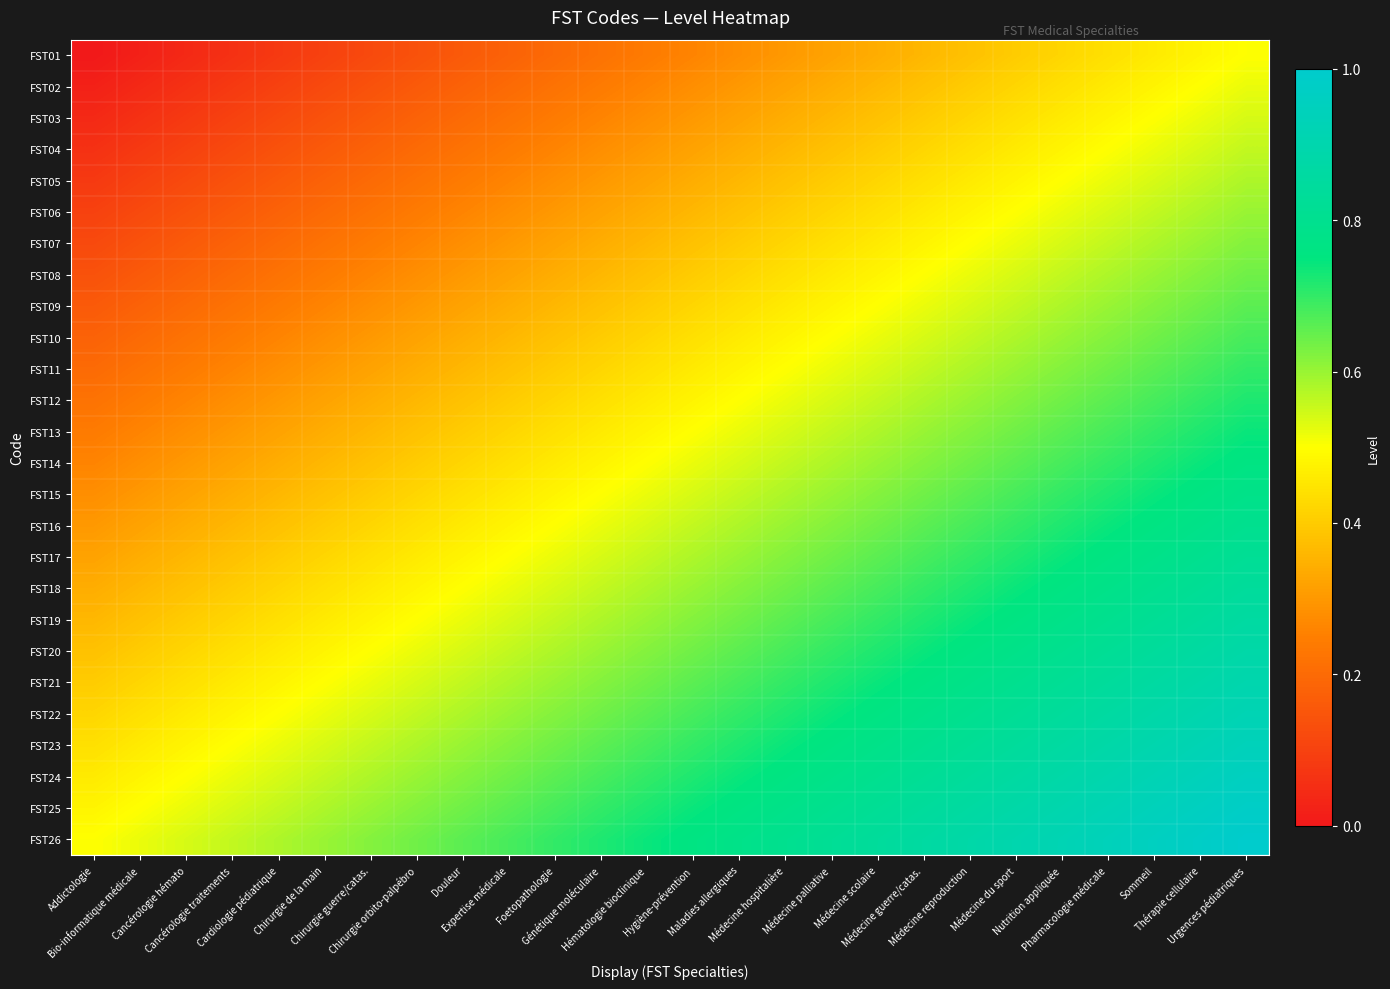

Reading left to right, list all the values displayed in this chart.

FST01: Addictologie=0.0	Bio-informatique médicale=0.0	Cancérologie hémato=0.0	Cancérologie traitements=0.1	Cardiologie pédiatrique=0.1	Chirurgie de la main=0.1	Chirurgie guerre/catas.=0.1	Chirurgie orbito-palpébro=0.1	Douleur=0.2	Expertise médicale=0.2	Foetopathologie=0.2	Génétique moléculaire=0.2	Hématologie bioclinique=0.2	Hygiène-prévention=0.3	Maladies allergiques=0.3	Médecine hospitalière=0.3	Médecine palliative=0.3	Médecine scolaire=0.3	Médecine guerre/catas.=0.4	Médecine reproduction=0.4	Médecine du sport=0.4	Nutrition appliquée=0.4	Pharmacologie médicale=0.4	Sommeil=0.5	Thérapie cellulaire=0.5	Urgences pédiatriques=0.5
FST02: Addictologie=0.0	Bio-informatique médicale=0.0	Cancérologie hémato=0.1	Cancérologie traitements=0.1	Cardiologie pédiatrique=0.1	Chirurgie de la main=0.1	Chirurgie guerre/catas.=0.1	Chirurgie orbito-palpébro=0.2	Douleur=0.2	Expertise médicale=0.2	Foetopathologie=0.2	Génétique moléculaire=0.2	Hématologie bioclinique=0.3	Hygiène-prévention=0.3	Maladies allergiques=0.3	Médecine hospitalière=0.3	Médecine palliative=0.3	Médecine scolaire=0.4	Médecine guerre/catas.=0.4	Médecine reproduction=0.4	Médecine du sport=0.4	Nutrition appliquée=0.4	Pharmacologie médicale=0.5	Sommeil=0.5	Thérapie cellulaire=0.5	Urgences pédiatriques=0.5
FST03: Addictologie=0.0	Bio-informatique médicale=0.1	Cancérologie hémato=0.1	Cancérologie traitements=0.1	Cardiologie pédiatrique=0.1	Chirurgie de la main=0.1	Chirurgie guerre/catas.=0.2	Chirurgie orbito-palpébro=0.2	Douleur=0.2	Expertise médicale=0.2	Foetopathologie=0.2	Génétique moléculaire=0.3	Hématologie bioclinique=0.3	Hygiène-prévention=0.3	Maladies allergiques=0.3	Médecine hospitalière=0.3	Médecine palliative=0.4	Médecine scolaire=0.4	Médecine guerre/catas.=0.4	Médecine reproduction=0.4	Médecine du sport=0.4	Nutrition appliquée=0.5	Pharmacologie médicale=0.5	Sommeil=0.5	Thérapie cellulaire=0.5	Urgences pédiatriques=0.5
FST04: Addictologie=0.1	Bio-informatique médicale=0.1	Cancérologie hémato=0.1	Cancérologie traitements=0.1	Cardiologie pédiatrique=0.1	Chirurgie de la main=0.2	Chirurgie guerre/catas.=0.2	Chirurgie orbito-palpébro=0.2	Douleur=0.2	Expertise médicale=0.2	Foetopathologie=0.3	Génétique moléculaire=0.3	Hématologie bioclinique=0.3	Hygiène-prévention=0.3	Maladies allergiques=0.3	Médecine hospitalière=0.4	Médecine palliative=0.4	Médecine scolaire=0.4	Médecine guerre/catas.=0.4	Médecine reproduction=0.4	Médecine du sport=0.5	Nutrition appliquée=0.5	Pharmacologie médicale=0.5	Sommeil=0.5	Thérapie cellulaire=0.5	Urgences pédiatriques=0.6
FST05: Addictologie=0.1	Bio-informatique médicale=0.1	Cancérologie hémato=0.1	Cancérologie traitements=0.1	Cardiologie pédiatrique=0.2	Chirurgie de la main=0.2	Chirurgie guerre/catas.=0.2	Chirurgie orbito-palpébro=0.2	Douleur=0.2	Expertise médicale=0.3	Foetopathologie=0.3	Génétique moléculaire=0.3	Hématologie bioclinique=0.3	Hygiène-prévention=0.3	Maladies allergiques=0.4	Médecine hospitalière=0.4	Médecine palliative=0.4	Médecine scolaire=0.4	Médecine guerre/catas.=0.4	Médecine reproduction=0.5	Médecine du sport=0.5	Nutrition appliquée=0.5	Pharmacologie médicale=0.5	Sommeil=0.5	Thérapie cellulaire=0.6	Urgences pédiatriques=0.6
FST06: Addictologie=0.1	Bio-informatique médicale=0.1	Cancérologie hémato=0.1	Cancérologie traitements=0.2	Cardiologie pédiatrique=0.2	Chirurgie de la main=0.2	Chirurgie guerre/catas.=0.2	Chirurgie orbito-palpébro=0.2	Douleur=0.3	Expertise médicale=0.3	Foetopathologie=0.3	Génétique moléculaire=0.3	Hématologie bioclinique=0.3	Hygiène-prévention=0.4	Maladies allergiques=0.4	Médecine hospitalière=0.4	Médecine palliative=0.4	Médecine scolaire=0.4	Médecine guerre/catas.=0.5	Médecine reproduction=0.5	Médecine du sport=0.5	Nutrition appliquée=0.5	Pharmacologie médicale=0.5	Sommeil=0.6	Thérapie cellulaire=0.6	Urgences pédiatriques=0.6
FST07: Addictologie=0.1	Bio-informatique médicale=0.1	Cancérologie hémato=0.2	Cancérologie traitements=0.2	Cardiologie pédiatrique=0.2	Chirurgie de la main=0.2	Chirurgie guerre/catas.=0.2	Chirurgie orbito-palpébro=0.3	Douleur=0.3	Expertise médicale=0.3	Foetopathologie=0.3	Génétique moléculaire=0.3	Hématologie bioclinique=0.4	Hygiène-prévention=0.4	Maladies allergiques=0.4	Médecine hospitalière=0.4	Médecine palliative=0.4	Médecine scolaire=0.5	Médecine guerre/catas.=0.5	Médecine reproduction=0.5	Médecine du sport=0.5	Nutrition appliquée=0.5	Pharmacologie médicale=0.6	Sommeil=0.6	Thérapie cellulaire=0.6	Urgences pédiatriques=0.6
FST08: Addictologie=0.1	Bio-informatique médicale=0.2	Cancérologie hémato=0.2	Cancérologie traitements=0.2	Cardiologie pédiatrique=0.2	Chirurgie de la main=0.2	Chirurgie guerre/catas.=0.3	Chirurgie orbito-palpébro=0.3	Douleur=0.3	Expertise médicale=0.3	Foetopathologie=0.3	Génétique moléculaire=0.4	Hématologie bioclinique=0.4	Hygiène-prévention=0.4	Maladies allergiques=0.4	Médecine hospitalière=0.4	Médecine palliative=0.5	Médecine scolaire=0.5	Médecine guerre/catas.=0.5	Médecine reproduction=0.5	Médecine du sport=0.5	Nutrition appliquée=0.6	Pharmacologie médicale=0.6	Sommeil=0.6	Thérapie cellulaire=0.6	Urgences pédiatriques=0.6
FST09: Addictologie=0.2	Bio-informatique médicale=0.2	Cancérologie hémato=0.2	Cancérologie traitements=0.2	Cardiologie pédiatrique=0.2	Chirurgie de la main=0.3	Chirurgie guerre/catas.=0.3	Chirurgie orbito-palpébro=0.3	Douleur=0.3	Expertise médicale=0.3	Foetopathologie=0.4	Génétique moléculaire=0.4	Hématologie bioclinique=0.4	Hygiène-prévention=0.4	Maladies allergiques=0.4	Médecine hospitalière=0.5	Médecine palliative=0.5	Médecine scolaire=0.5	Médecine guerre/catas.=0.5	Médecine reproduction=0.5	Médecine du sport=0.6	Nutrition appliquée=0.6	Pharmacologie médicale=0.6	Sommeil=0.6	Thérapie cellulaire=0.6	Urgences pédiatriques=0.7
FST10: Addictologie=0.2	Bio-informatique médicale=0.2	Cancérologie hémato=0.2	Cancérologie traitements=0.2	Cardiologie pédiatrique=0.3	Chirurgie de la main=0.3	Chirurgie guerre/catas.=0.3	Chirurgie orbito-palpébro=0.3	Douleur=0.3	Expertise médicale=0.4	Foetopathologie=0.4	Génétique moléculaire=0.4	Hématologie bioclinique=0.4	Hygiène-prévention=0.4	Maladies allergiques=0.5	Médecine hospitalière=0.5	Médecine palliative=0.5	Médecine scolaire=0.5	Médecine guerre/catas.=0.5	Médecine reproduction=0.6	Médecine du sport=0.6	Nutrition appliquée=0.6	Pharmacologie médicale=0.6	Sommeil=0.6	Thérapie cellulaire=0.7	Urgences pédiatriques=0.7
FST11: Addictologie=0.2	Bio-informatique médicale=0.2	Cancérologie hémato=0.2	Cancérologie traitements=0.3	Cardiologie pédiatrique=0.3	Chirurgie de la main=0.3	Chirurgie guerre/catas.=0.3	Chirurgie orbito-palpébro=0.3	Douleur=0.4	Expertise médicale=0.4	Foetopathologie=0.4	Génétique moléculaire=0.4	Hématologie bioclinique=0.4	Hygiène-prévention=0.5	Maladies allergiques=0.5	Médecine hospitalière=0.5	Médecine palliative=0.5	Médecine scolaire=0.5	Médecine guerre/catas.=0.6	Médecine reproduction=0.6	Médecine du sport=0.6	Nutrition appliquée=0.6	Pharmacologie médicale=0.6	Sommeil=0.7	Thérapie cellulaire=0.7	Urgences pédiatriques=0.7
FST12: Addictologie=0.2	Bio-informatique médicale=0.2	Cancérologie hémato=0.3	Cancérologie traitements=0.3	Cardiologie pédiatrique=0.3	Chirurgie de la main=0.3	Chirurgie guerre/catas.=0.3	Chirurgie orbito-palpébro=0.4	Douleur=0.4	Expertise médicale=0.4	Foetopathologie=0.4	Génétique moléculaire=0.4	Hématologie bioclinique=0.5	Hygiène-prévention=0.5	Maladies allergiques=0.5	Médecine hospitalière=0.5	Médecine palliative=0.5	Médecine scolaire=0.6	Médecine guerre/catas.=0.6	Médecine reproduction=0.6	Médecine du sport=0.6	Nutrition appliquée=0.6	Pharmacologie médicale=0.7	Sommeil=0.7	Thérapie cellulaire=0.7	Urgences pédiatriques=0.7
FST13: Addictologie=0.2	Bio-informatique médicale=0.3	Cancérologie hémato=0.3	Cancérologie traitements=0.3	Cardiologie pédiatrique=0.3	Chirurgie de la main=0.3	Chirurgie guerre/catas.=0.4	Chirurgie orbito-palpébro=0.4	Douleur=0.4	Expertise médicale=0.4	Foetopathologie=0.4	Génétique moléculaire=0.5	Hématologie bioclinique=0.5	Hygiène-prévention=0.5	Maladies allergiques=0.5	Médecine hospitalière=0.5	Médecine palliative=0.6	Médecine scolaire=0.6	Médecine guerre/catas.=0.6	Médecine reproduction=0.6	Médecine du sport=0.6	Nutrition appliquée=0.7	Pharmacologie médicale=0.7	Sommeil=0.7	Thérapie cellulaire=0.7	Urgences pédiatriques=0.7
FST14: Addictologie=0.3	Bio-informatique médicale=0.3	Cancérologie hémato=0.3	Cancérologie traitements=0.3	Cardiologie pédiatrique=0.3	Chirurgie de la main=0.4	Chirurgie guerre/catas.=0.4	Chirurgie orbito-palpébro=0.4	Douleur=0.4	Expertise médicale=0.4	Foetopathologie=0.5	Génétique moléculaire=0.5	Hématologie bioclinique=0.5	Hygiène-prévention=0.5	Maladies allergiques=0.5	Médecine hospitalière=0.6	Médecine palliative=0.6	Médecine scolaire=0.6	Médecine guerre/catas.=0.6	Médecine reproduction=0.6	Médecine du sport=0.7	Nutrition appliquée=0.7	Pharmacologie médicale=0.7	Sommeil=0.7	Thérapie cellulaire=0.7	Urgences pédiatriques=0.8
FST15: Addictologie=0.3	Bio-informatique médicale=0.3	Cancérologie hémato=0.3	Cancérologie traitements=0.3	Cardiologie pédiatrique=0.4	Chirurgie de la main=0.4	Chirurgie guerre/catas.=0.4	Chirurgie orbito-palpébro=0.4	Douleur=0.4	Expertise médicale=0.5	Foetopathologie=0.5	Génétique moléculaire=0.5	Hématologie bioclinique=0.5	Hygiène-prévention=0.5	Maladies allergiques=0.6	Médecine hospitalière=0.6	Médecine palliative=0.6	Médecine scolaire=0.6	Médecine guerre/catas.=0.6	Médecine reproduction=0.7	Médecine du sport=0.7	Nutrition appliquée=0.7	Pharmacologie médicale=0.7	Sommeil=0.7	Thérapie cellulaire=0.8	Urgences pédiatriques=0.8
FST16: Addictologie=0.3	Bio-informatique médicale=0.3	Cancérologie hémato=0.3	Cancérologie traitements=0.4	Cardiologie pédiatrique=0.4	Chirurgie de la main=0.4	Chirurgie guerre/catas.=0.4	Chirurgie orbito-palpébro=0.4	Douleur=0.5	Expertise médicale=0.5	Foetopathologie=0.5	Génétique moléculaire=0.5	Hématologie bioclinique=0.5	Hygiène-prévention=0.6	Maladies allergiques=0.6	Médecine hospitalière=0.6	Médecine palliative=0.6	Médecine scolaire=0.6	Médecine guerre/catas.=0.7	Médecine reproduction=0.7	Médecine du sport=0.7	Nutrition appliquée=0.7	Pharmacologie médicale=0.7	Sommeil=0.8	Thérapie cellulaire=0.8	Urgences pédiatriques=0.8
FST17: Addictologie=0.3	Bio-informatique médicale=0.3	Cancérologie hémato=0.4	Cancérologie traitements=0.4	Cardiologie pédiatrique=0.4	Chirurgie de la main=0.4	Chirurgie guerre/catas.=0.4	Chirurgie orbito-palpébro=0.5	Douleur=0.5	Expertise médicale=0.5	Foetopathologie=0.5	Génétique moléculaire=0.5	Hématologie bioclinique=0.6	Hygiène-prévention=0.6	Maladies allergiques=0.6	Médecine hospitalière=0.6	Médecine palliative=0.6	Médecine scolaire=0.7	Médecine guerre/catas.=0.7	Médecine reproduction=0.7	Médecine du sport=0.7	Nutrition appliquée=0.7	Pharmacologie médicale=0.8	Sommeil=0.8	Thérapie cellulaire=0.8	Urgences pédiatriques=0.8
FST18: Addictologie=0.3	Bio-informatique médicale=0.4	Cancérologie hémato=0.4	Cancérologie traitements=0.4	Cardiologie pédiatrique=0.4	Chirurgie de la main=0.4	Chirurgie guerre/catas.=0.5	Chirurgie orbito-palpébro=0.5	Douleur=0.5	Expertise médicale=0.5	Foetopathologie=0.5	Génétique moléculaire=0.6	Hématologie bioclinique=0.6	Hygiène-prévention=0.6	Maladies allergiques=0.6	Médecine hospitalière=0.6	Médecine palliative=0.7	Médecine scolaire=0.7	Médecine guerre/catas.=0.7	Médecine reproduction=0.7	Médecine du sport=0.7	Nutrition appliquée=0.8	Pharmacologie médicale=0.8	Sommeil=0.8	Thérapie cellulaire=0.8	Urgences pédiatriques=0.8
FST19: Addictologie=0.4	Bio-informatique médicale=0.4	Cancérologie hémato=0.4	Cancérologie traitements=0.4	Cardiologie pédiatrique=0.4	Chirurgie de la main=0.5	Chirurgie guerre/catas.=0.5	Chirurgie orbito-palpébro=0.5	Douleur=0.5	Expertise médicale=0.5	Foetopathologie=0.6	Génétique moléculaire=0.6	Hématologie bioclinique=0.6	Hygiène-prévention=0.6	Maladies allergiques=0.6	Médecine hospitalière=0.7	Médecine palliative=0.7	Médecine scolaire=0.7	Médecine guerre/catas.=0.7	Médecine reproduction=0.7	Médecine du sport=0.8	Nutrition appliquée=0.8	Pharmacologie médicale=0.8	Sommeil=0.8	Thérapie cellulaire=0.8	Urgences pédiatriques=0.9
FST20: Addictologie=0.4	Bio-informatique médicale=0.4	Cancérologie hémato=0.4	Cancérologie traitements=0.4	Cardiologie pédiatrique=0.5	Chirurgie de la main=0.5	Chirurgie guerre/catas.=0.5	Chirurgie orbito-palpébro=0.5	Douleur=0.5	Expertise médicale=0.6	Foetopathologie=0.6	Génétique moléculaire=0.6	Hématologie bioclinique=0.6	Hygiène-prévention=0.6	Maladies allergiques=0.7	Médecine hospitalière=0.7	Médecine palliative=0.7	Médecine scolaire=0.7	Médecine guerre/catas.=0.7	Médecine reproduction=0.8	Médecine du sport=0.8	Nutrition appliquée=0.8	Pharmacologie médicale=0.8	Sommeil=0.8	Thérapie cellulaire=0.9	Urgences pédiatriques=0.9
FST21: Addictologie=0.4	Bio-informatique médicale=0.4	Cancérologie hémato=0.4	Cancérologie traitements=0.5	Cardiologie pédiatrique=0.5	Chirurgie de la main=0.5	Chirurgie guerre/catas.=0.5	Chirurgie orbito-palpébro=0.5	Douleur=0.6	Expertise médicale=0.6	Foetopathologie=0.6	Génétique moléculaire=0.6	Hématologie bioclinique=0.6	Hygiène-prévention=0.7	Maladies allergiques=0.7	Médecine hospitalière=0.7	Médecine palliative=0.7	Médecine scolaire=0.7	Médecine guerre/catas.=0.8	Médecine reproduction=0.8	Médecine du sport=0.8	Nutrition appliquée=0.8	Pharmacologie médicale=0.8	Sommeil=0.9	Thérapie cellulaire=0.9	Urgences pédiatriques=0.9
FST22: Addictologie=0.4	Bio-informatique médicale=0.4	Cancérologie hémato=0.5	Cancérologie traitements=0.5	Cardiologie pédiatrique=0.5	Chirurgie de la main=0.5	Chirurgie guerre/catas.=0.5	Chirurgie orbito-palpébro=0.6	Douleur=0.6	Expertise médicale=0.6	Foetopathologie=0.6	Génétique moléculaire=0.6	Hématologie bioclinique=0.7	Hygiène-prévention=0.7	Maladies allergiques=0.7	Médecine hospitalière=0.7	Médecine palliative=0.7	Médecine scolaire=0.8	Médecine guerre/catas.=0.8	Médecine reproduction=0.8	Médecine du sport=0.8	Nutrition appliquée=0.8	Pharmacologie médicale=0.9	Sommeil=0.9	Thérapie cellulaire=0.9	Urgences pédiatriques=0.9
FST23: Addictologie=0.4	Bio-informatique médicale=0.5	Cancérologie hémato=0.5	Cancérologie traitements=0.5	Cardiologie pédiatrique=0.5	Chirurgie de la main=0.5	Chirurgie guerre/catas.=0.6	Chirurgie orbito-palpébro=0.6	Douleur=0.6	Expertise médicale=0.6	Foetopathologie=0.6	Génétique moléculaire=0.7	Hématologie bioclinique=0.7	Hygiène-prévention=0.7	Maladies allergiques=0.7	Médecine hospitalière=0.7	Médecine palliative=0.8	Médecine scolaire=0.8	Médecine guerre/catas.=0.8	Médecine reproduction=0.8	Médecine du sport=0.8	Nutrition appliquée=0.9	Pharmacologie médicale=0.9	Sommeil=0.9	Thérapie cellulaire=0.9	Urgences pédiatriques=0.9
FST24: Addictologie=0.5	Bio-informatique médicale=0.5	Cancérologie hémato=0.5	Cancérologie traitements=0.5	Cardiologie pédiatrique=0.5	Chirurgie de la main=0.6	Chirurgie guerre/catas.=0.6	Chirurgie orbito-palpébro=0.6	Douleur=0.6	Expertise médicale=0.6	Foetopathologie=0.7	Génétique moléculaire=0.7	Hématologie bioclinique=0.7	Hygiène-prévention=0.7	Maladies allergiques=0.7	Médecine hospitalière=0.8	Médecine palliative=0.8	Médecine scolaire=0.8	Médecine guerre/catas.=0.8	Médecine reproduction=0.8	Médecine du sport=0.9	Nutrition appliquée=0.9	Pharmacologie médicale=0.9	Sommeil=0.9	Thérapie cellulaire=0.9	Urgences pédiatriques=1.0
FST25: Addictologie=0.5	Bio-informatique médicale=0.5	Cancérologie hémato=0.5	Cancérologie traitements=0.5	Cardiologie pédiatrique=0.6	Chirurgie de la main=0.6	Chirurgie guerre/catas.=0.6	Chirurgie orbito-palpébro=0.6	Douleur=0.6	Expertise médicale=0.7	Foetopathologie=0.7	Génétique moléculaire=0.7	Hématologie bioclinique=0.7	Hygiène-prévention=0.7	Maladies allergiques=0.8	Médecine hospitalière=0.8	Médecine palliative=0.8	Médecine scolaire=0.8	Médecine guerre/catas.=0.8	Médecine reproduction=0.9	Médecine du sport=0.9	Nutrition appliquée=0.9	Pharmacologie médicale=0.9	Sommeil=0.9	Thérapie cellulaire=1.0	Urgences pédiatriques=1.0
FST26: Addictologie=0.5	Bio-informatique médicale=0.5	Cancérologie hémato=0.5	Cancérologie traitements=0.6	Cardiologie pédiatrique=0.6	Chirurgie de la main=0.6	Chirurgie guerre/catas.=0.6	Chirurgie orbito-palpébro=0.6	Douleur=0.7	Expertise médicale=0.7	Foetopathologie=0.7	Génétique moléculaire=0.7	Hématologie bioclinique=0.7	Hygiène-prévention=0.8	Maladies allergiques=0.8	Médecine hospitalière=0.8	Médecine palliative=0.8	Médecine scolaire=0.8	Médecine guerre/catas.=0.9	Médecine reproduction=0.9	Médecine du sport=0.9	Nutrition appliquée=0.9	Pharmacologie médicale=0.9	Sommeil=1.0	Thérapie cellulaire=1.0	Urgences pédiatriques=1.0